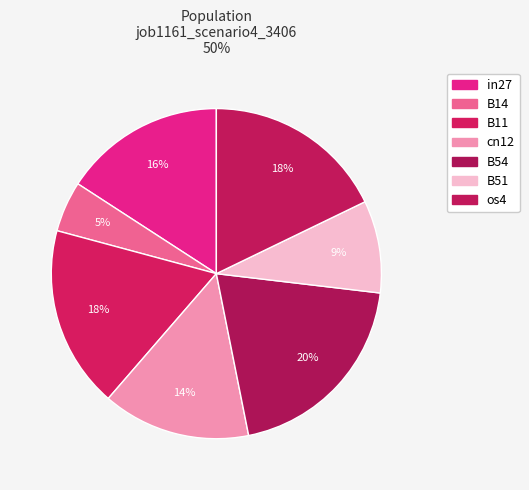

Do B51 and in27 together represent more than half of the pie?

No